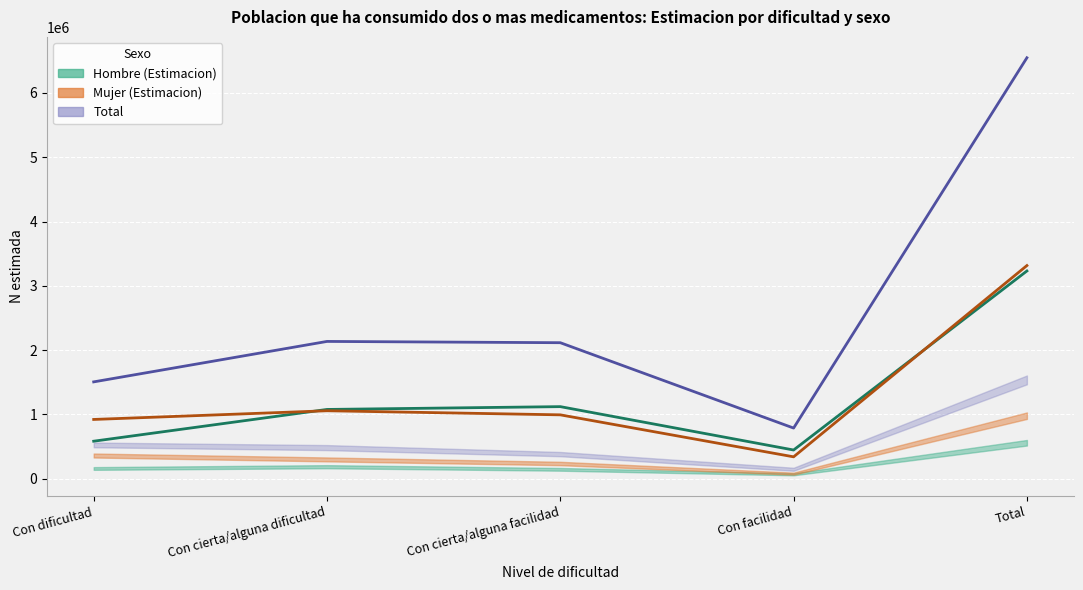

How many values in the Total estimado series exceed 2115534?

2